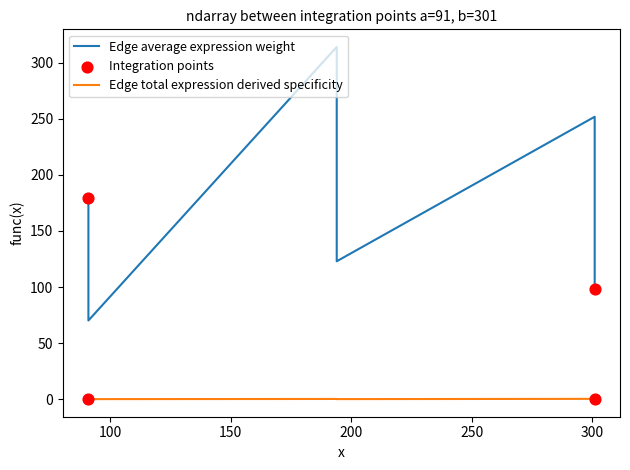

Which series reaches the maximum Y coordinate?

Edge average expression weight